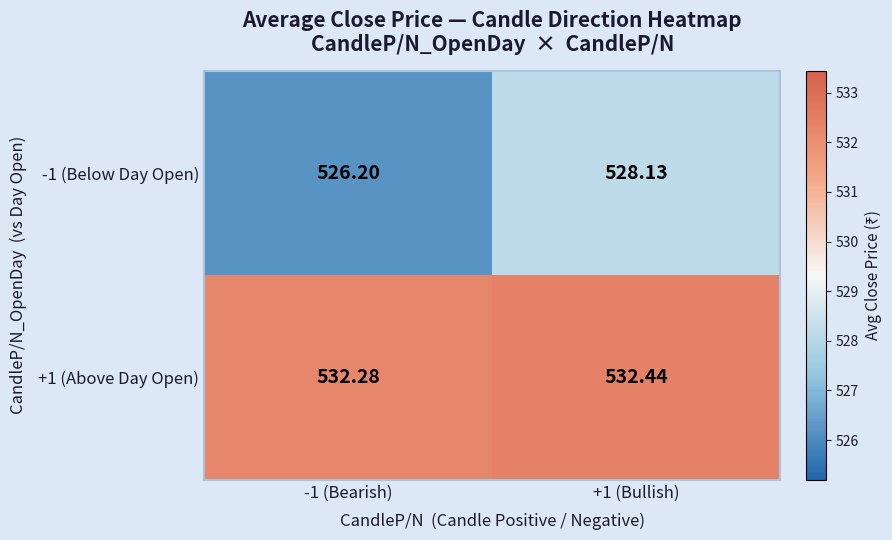

Is the value of -1 (Below Day Open) at +1 (Bullish) greater than the value of +1 (Above Day Open) at +1 (Bullish)?

No